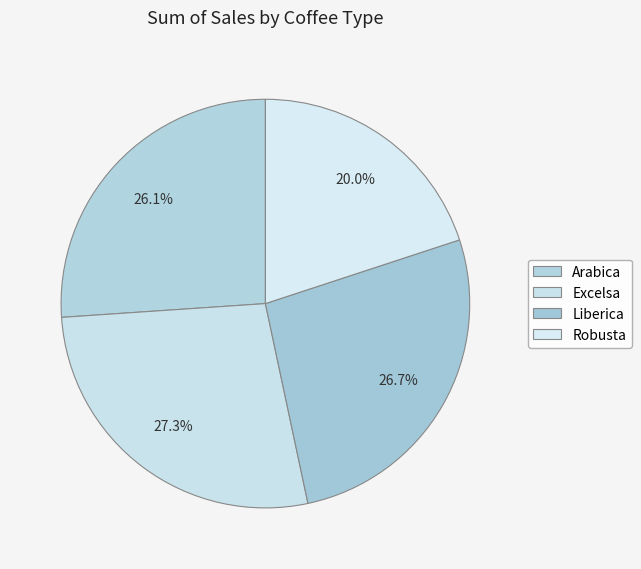

Which has a higher value, Excelsa or Arabica?

Excelsa